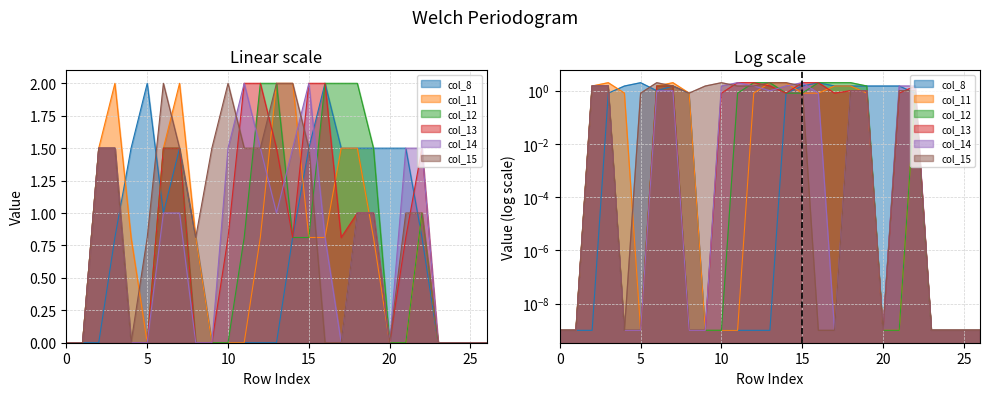

Is the value of col_14 at 1 greater than the value of col_12 at 6?

No